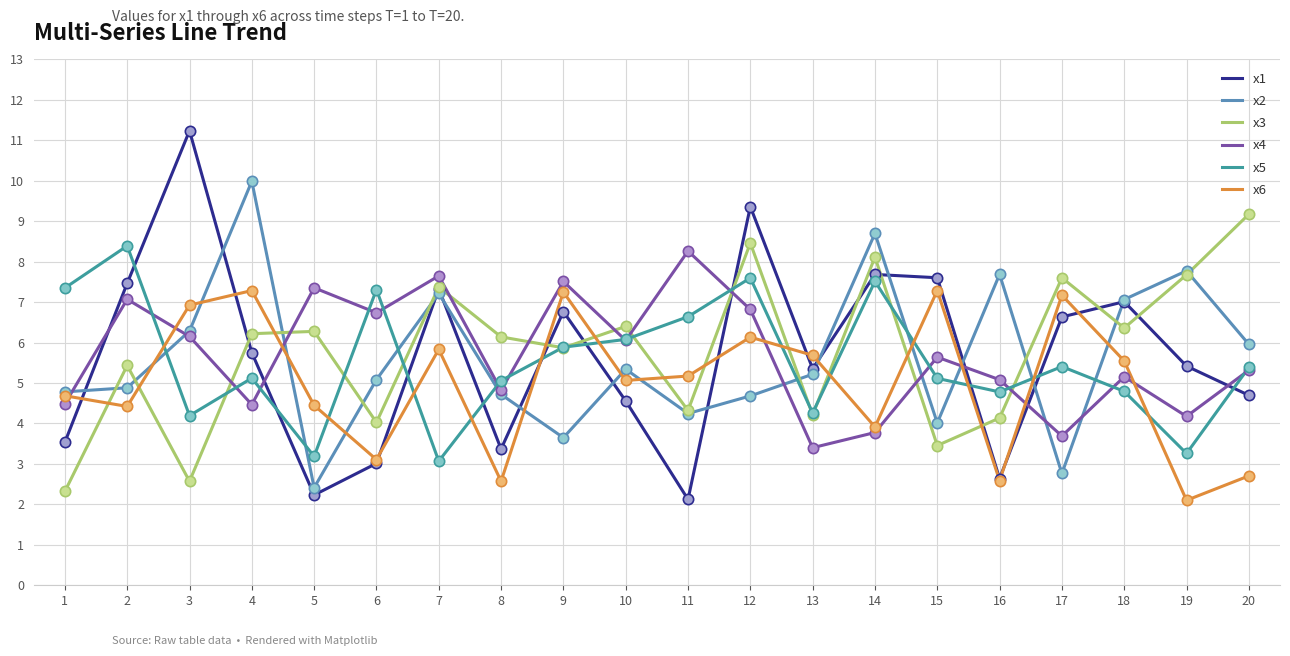

What is the total value across all series at 11?

30.8